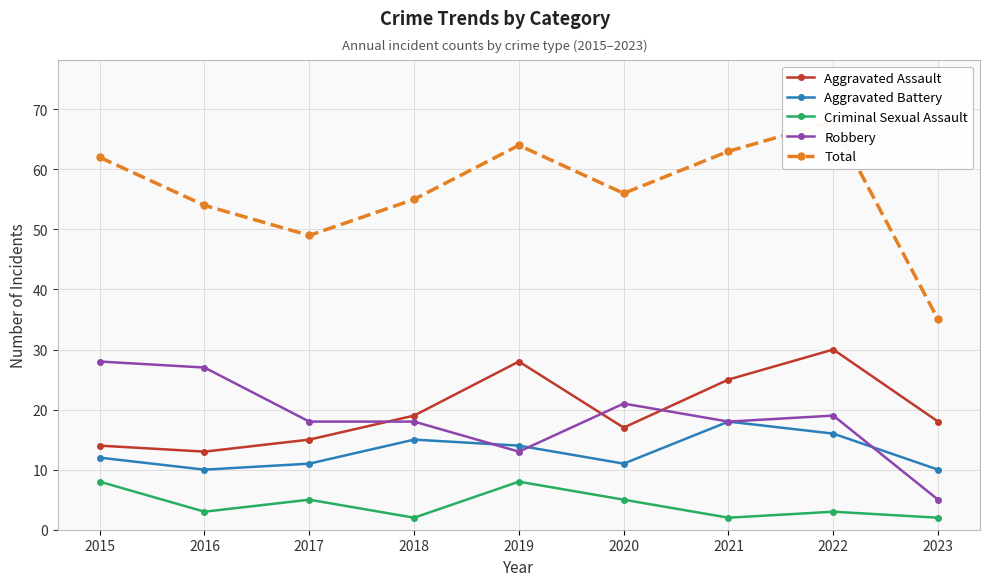

Reading left to right, extract all data points from this chart.

Aggravated Assault: 14	13	15	19	28	17	25	30	18
Aggravated Battery: 12	10	11	15	14	11	18	16	10
Criminal Sexual Assault: 8	3	5	2	8	5	2	3	2
Robbery: 28	27	18	18	13	21	18	19	5
Total: 62	54	49	55	64	56	63	68	35